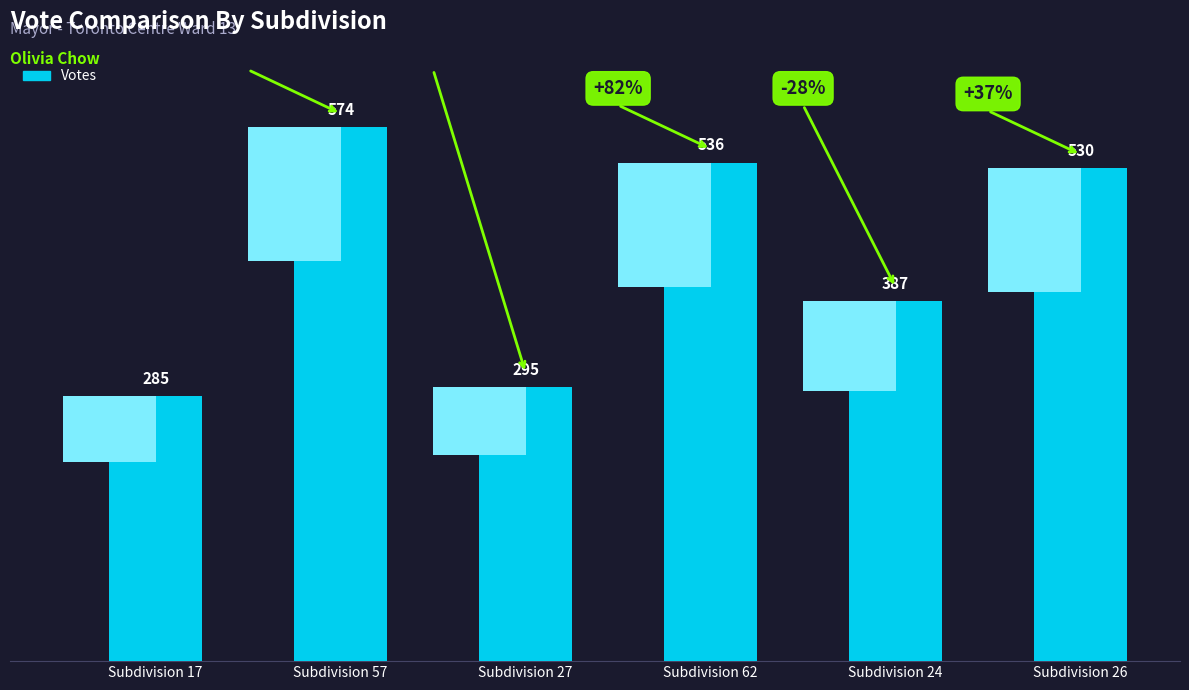

How many bars are there in total?

6